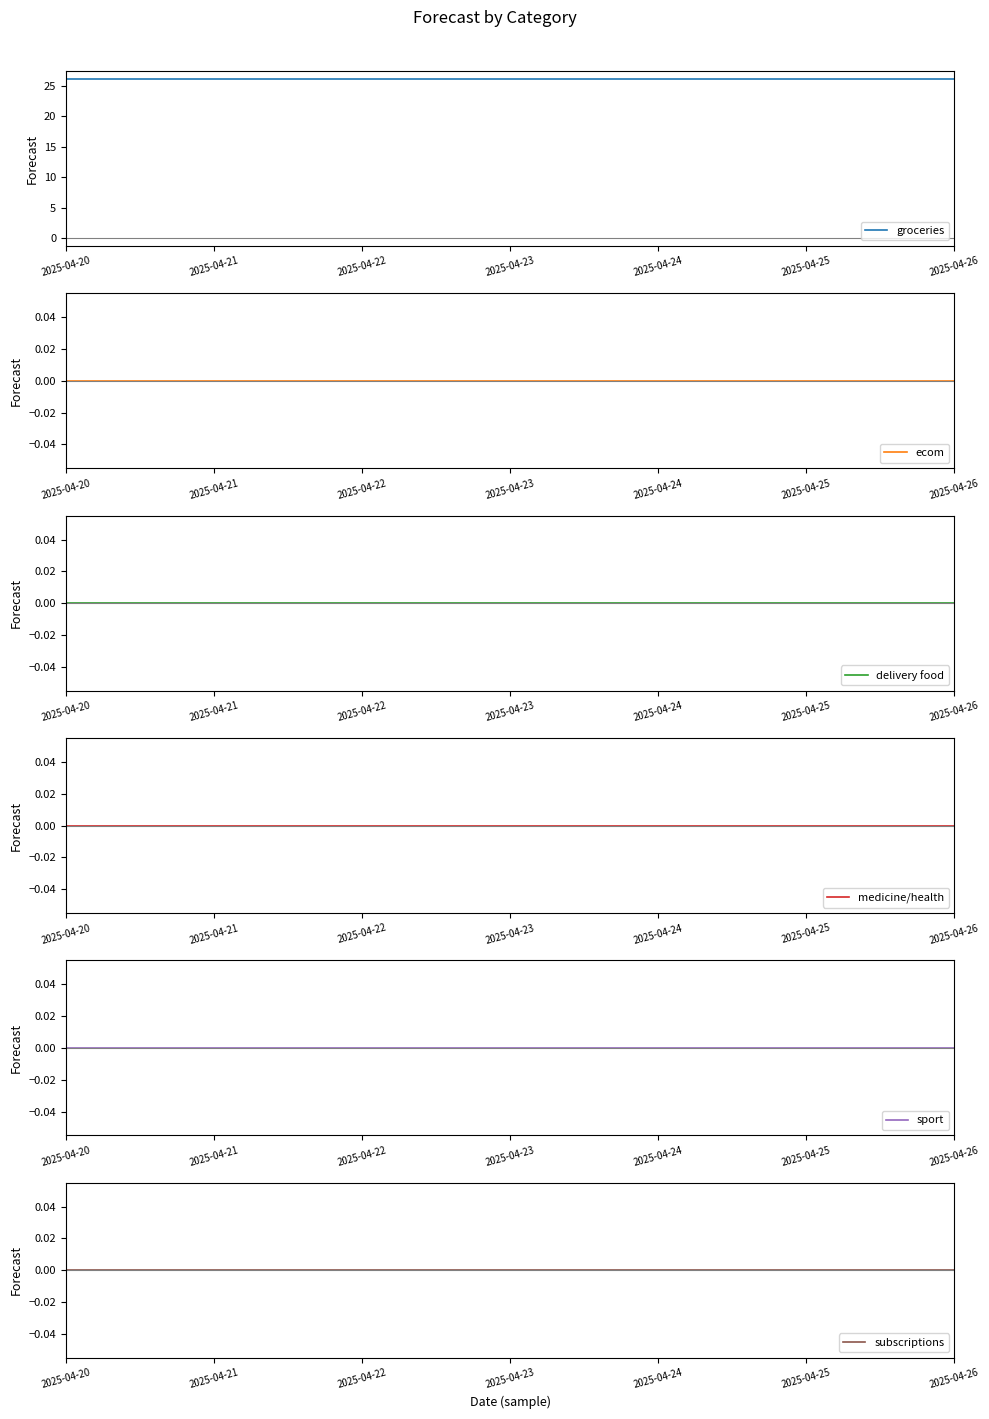

Between 2025-04-25 and 2025-04-26, which series saw the biggest shift?

groceries